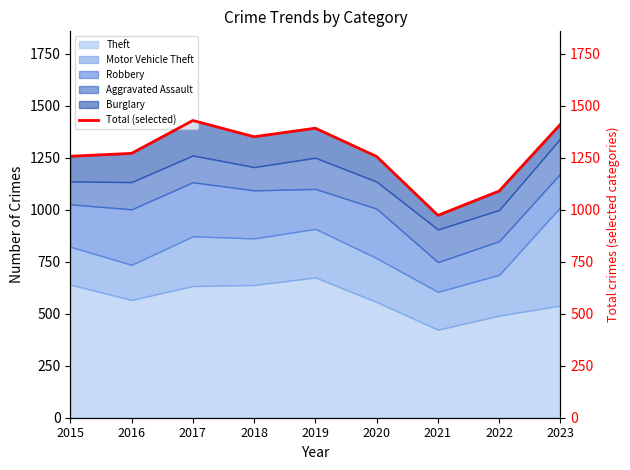

What is the value of the 5th point from the left?

1392